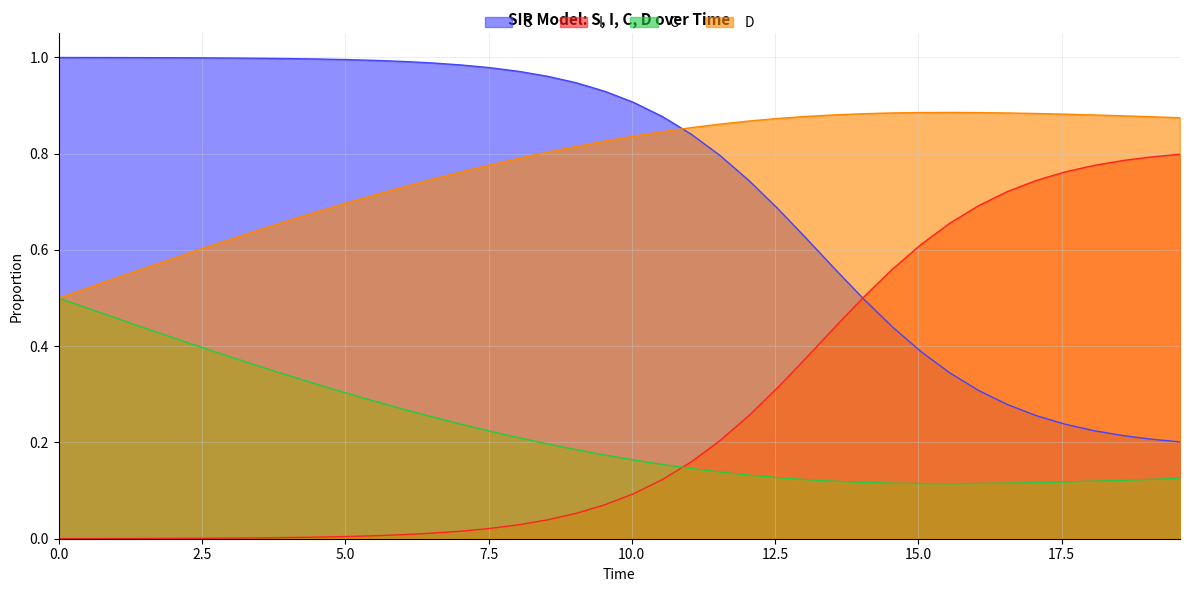

True or false: C and S cross at least once.

False